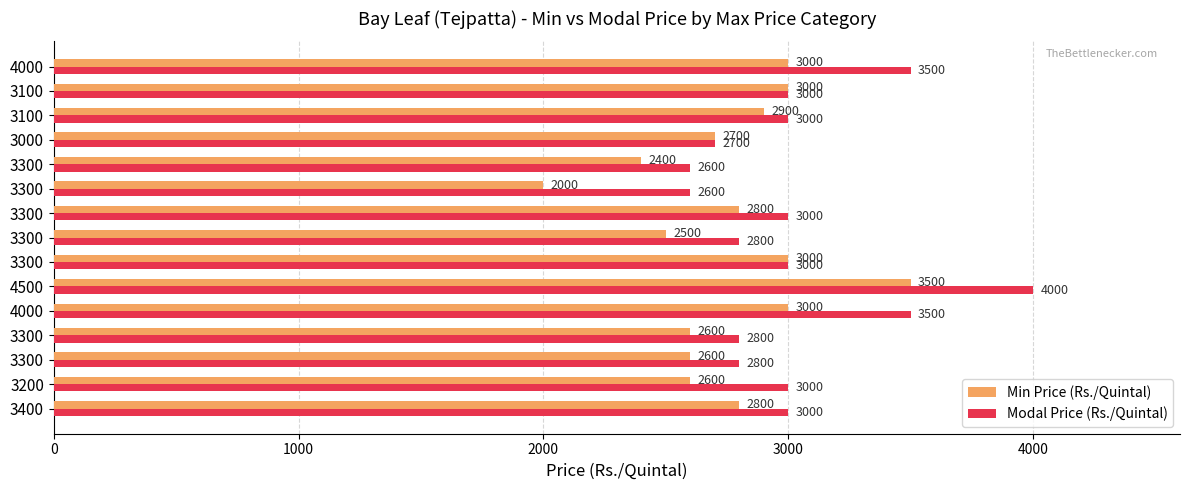

What are all the series names shown in the legend?

Min Price (Rs./Quintal), Modal Price (Rs./Quintal)